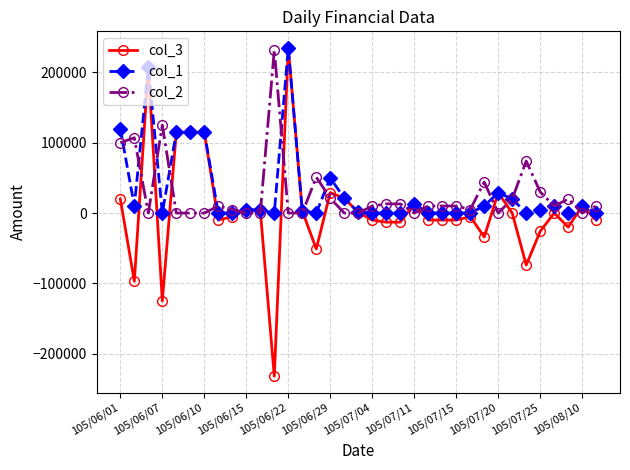

True or false: col_2 has more than 1 points higher than both neighbors.

True